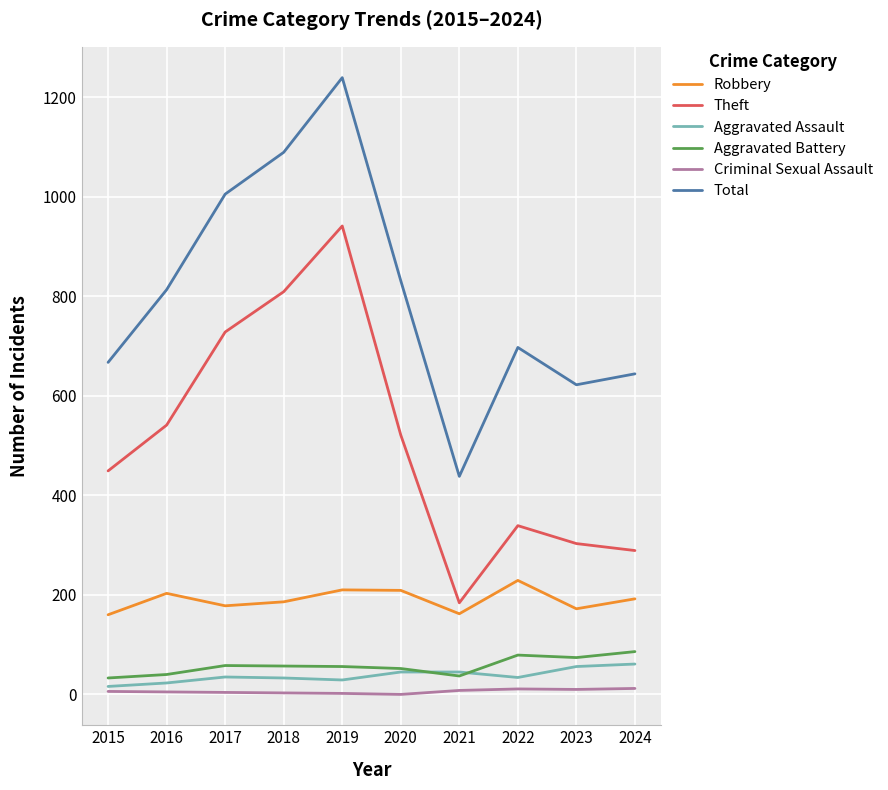

True or false: Theft and Aggravated Assault cross at least once.

False